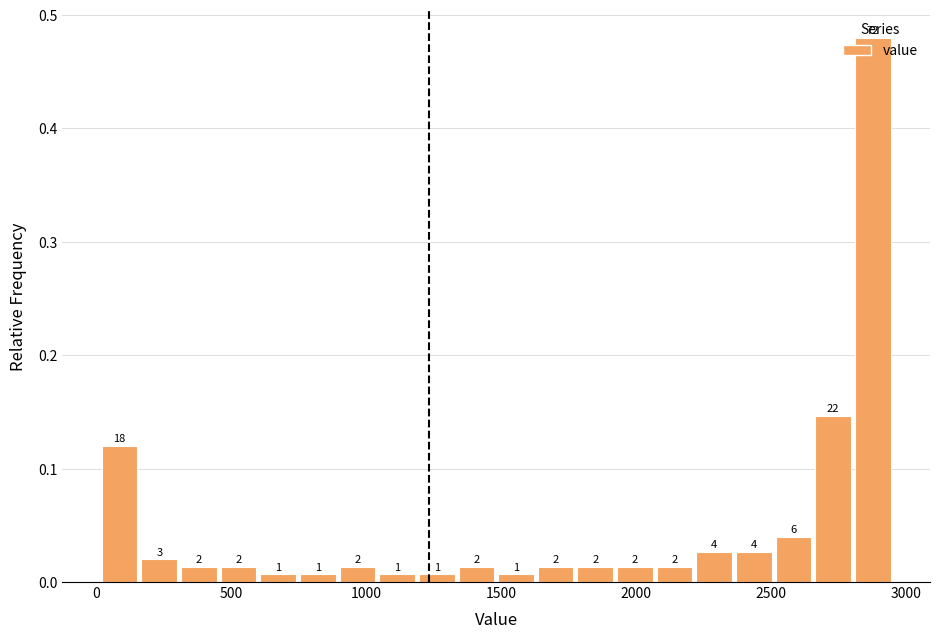

Around what value on the x-axis is the tallest bar? Give the approximate position of its centre, as read against the axis.

2900